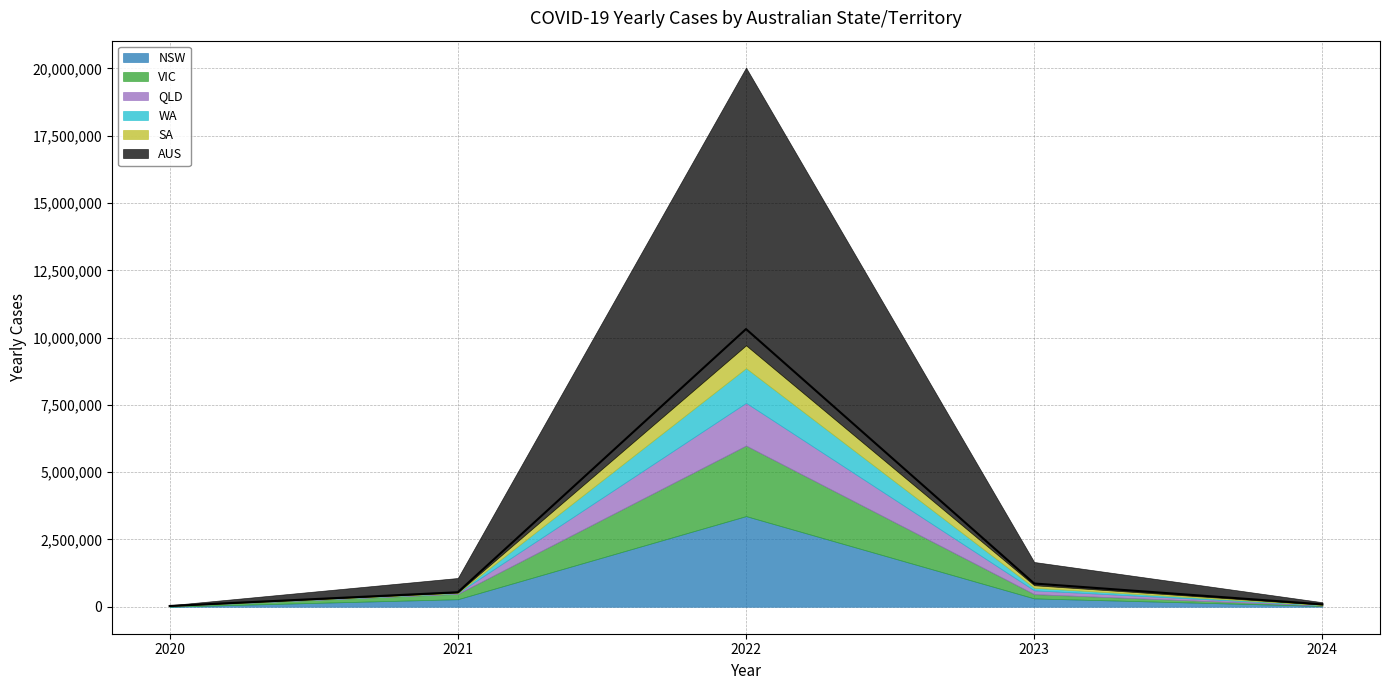

Reading left to right, extract all data points from this chart.

2020=29116	2021=538957	2022=10318042	2023=864019	2024=89265